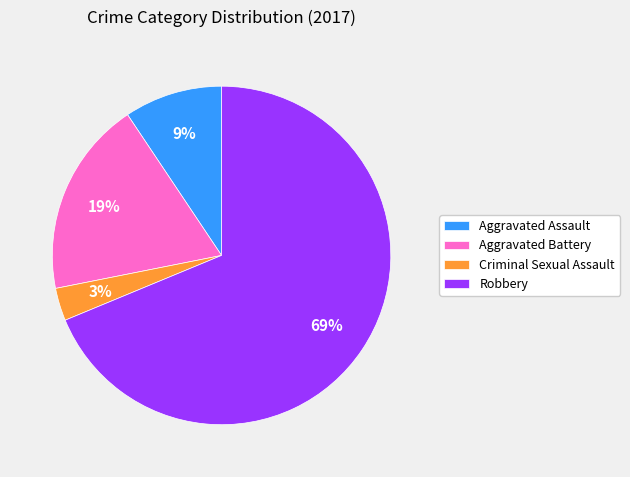

Count the number of slices in the pie.

4